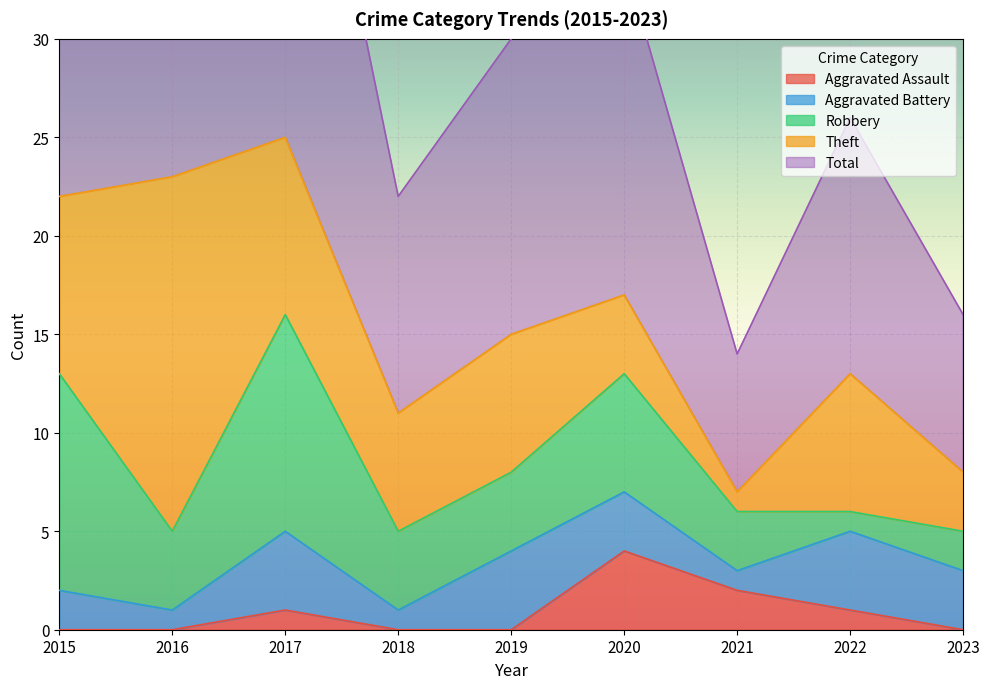

Reading left to right, extract all data points from this chart.

Aggravated Assault: 2015=0	2016=0	2017=1	2018=0	2019=0	2020=4	2021=2	2022=1	2023=0
Aggravated Battery: 2015=2	2016=1	2017=4	2018=1	2019=4	2020=3	2021=1	2022=4	2023=3
Robbery: 2015=11	2016=4	2017=11	2018=4	2019=4	2020=6	2021=3	2022=1	2023=2
Theft: 2015=9	2016=18	2017=9	2018=6	2019=7	2020=4	2021=1	2022=7	2023=3
Total: 2015=23	2016=23	2017=25	2018=11	2019=15	2020=17	2021=7	2022=13	2023=8